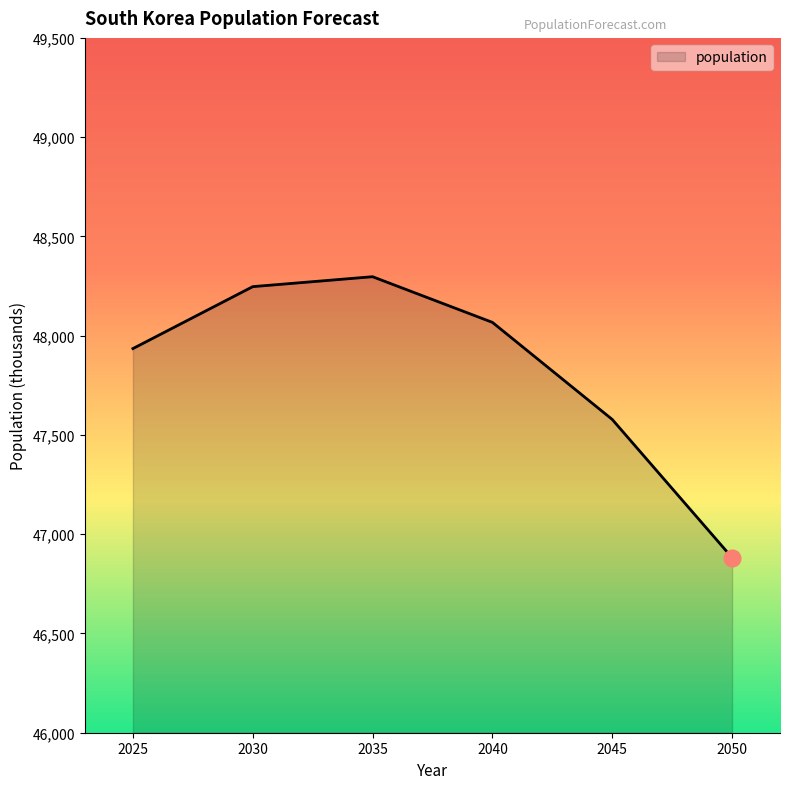

Approximately how many times larger is the value at 2030 compared to 2025?

1.0